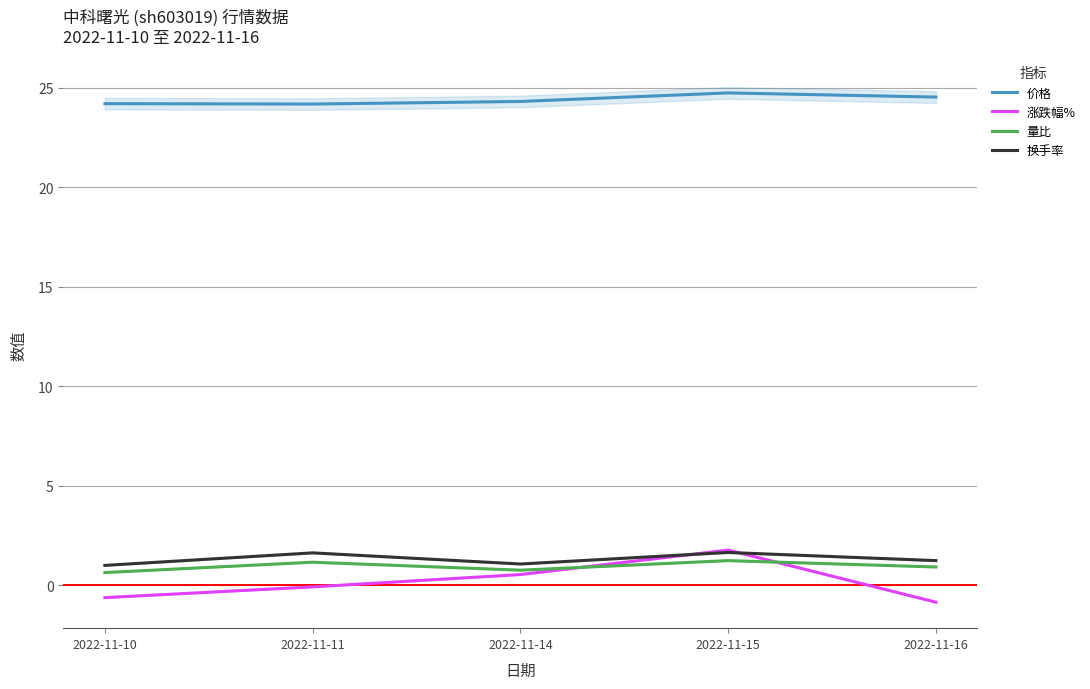

Reading right to left, list all the values displayed in this chart.

价格: 2022-11-16=24.5	2022-11-15=24.8	2022-11-14=24.3	2022-11-11=24.2	2022-11-10=24.2
涨跌幅%: 2022-11-16=-0.8	2022-11-15=1.8	2022-11-14=0.5	2022-11-11=-0.1	2022-11-10=-0.6
量比: 2022-11-16=0.9	2022-11-15=1.2	2022-11-14=0.8	2022-11-11=1.2	2022-11-10=0.6
换手率: 2022-11-16=1.2	2022-11-15=1.6	2022-11-14=1.1	2022-11-11=1.6	2022-11-10=1.0